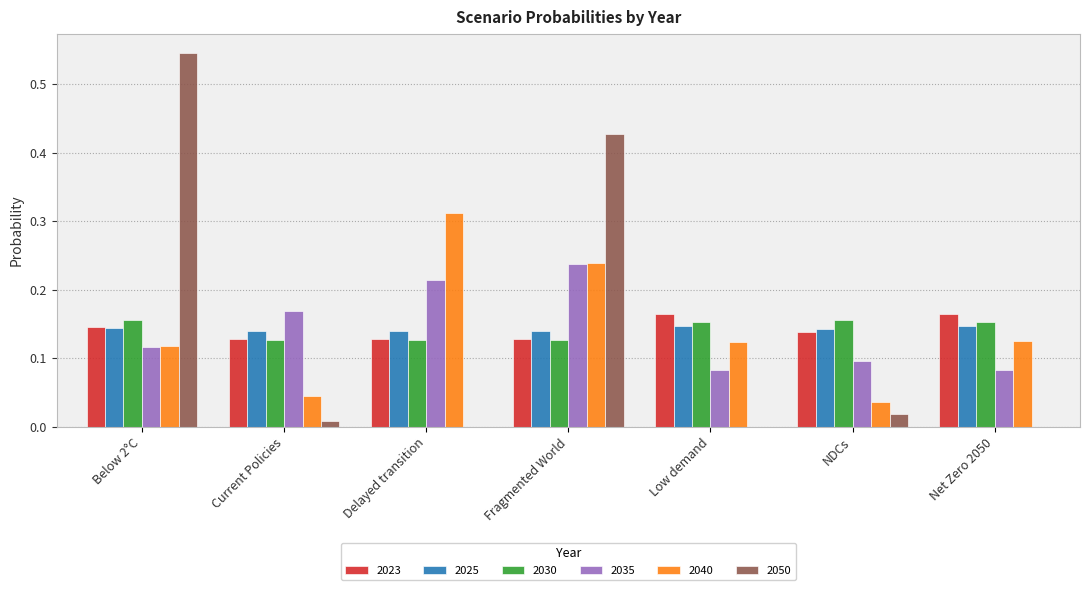

What is the total value across all series at Current Policies?

0.6